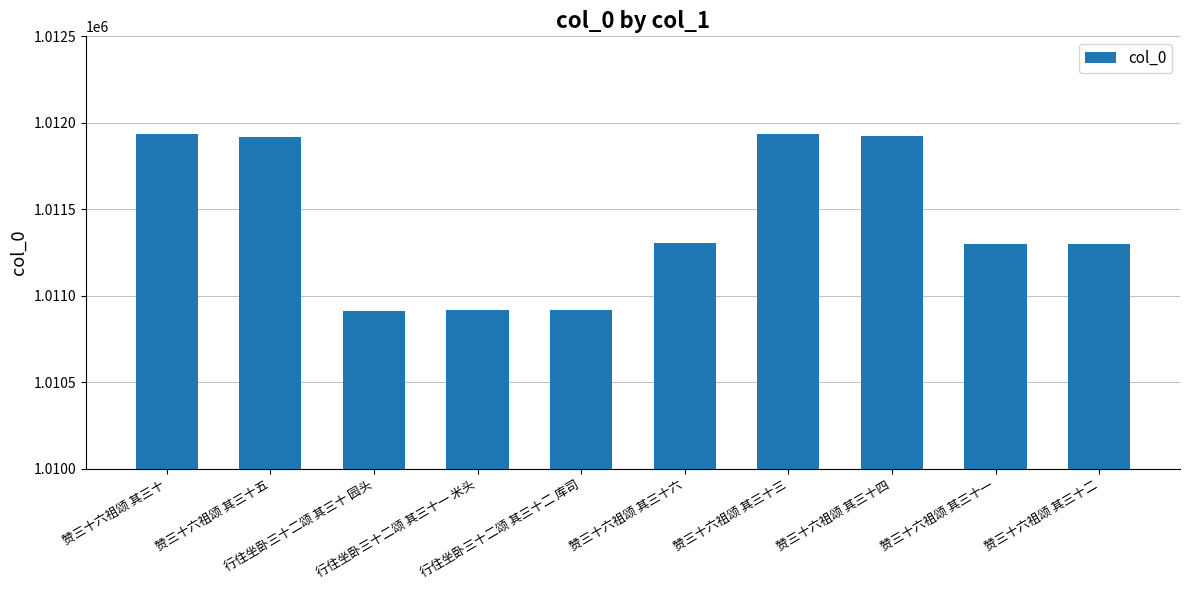

What is the difference between the maximum and minimum values?

1023